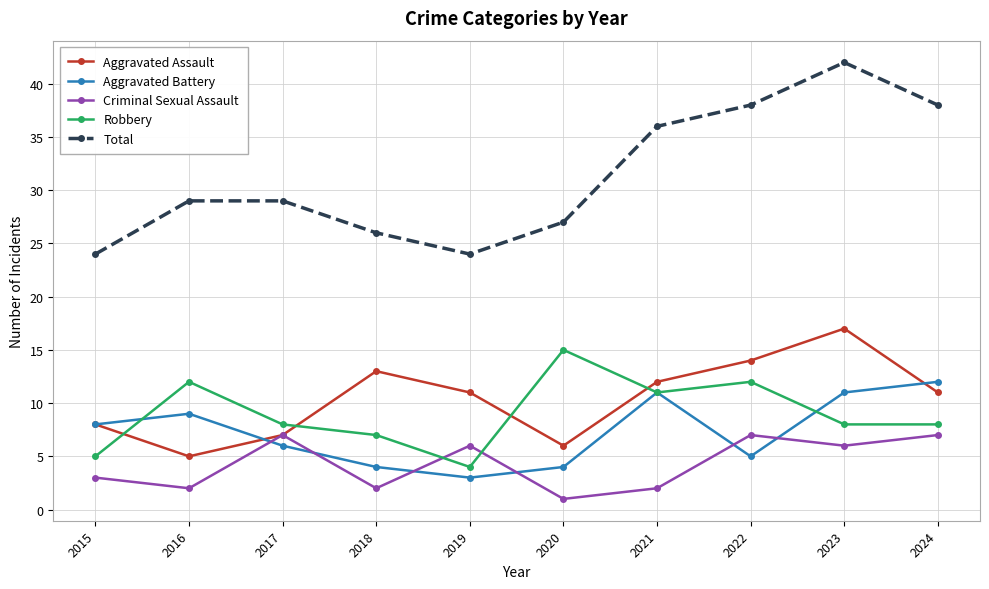

Which series has the largest total across all categories?

Total